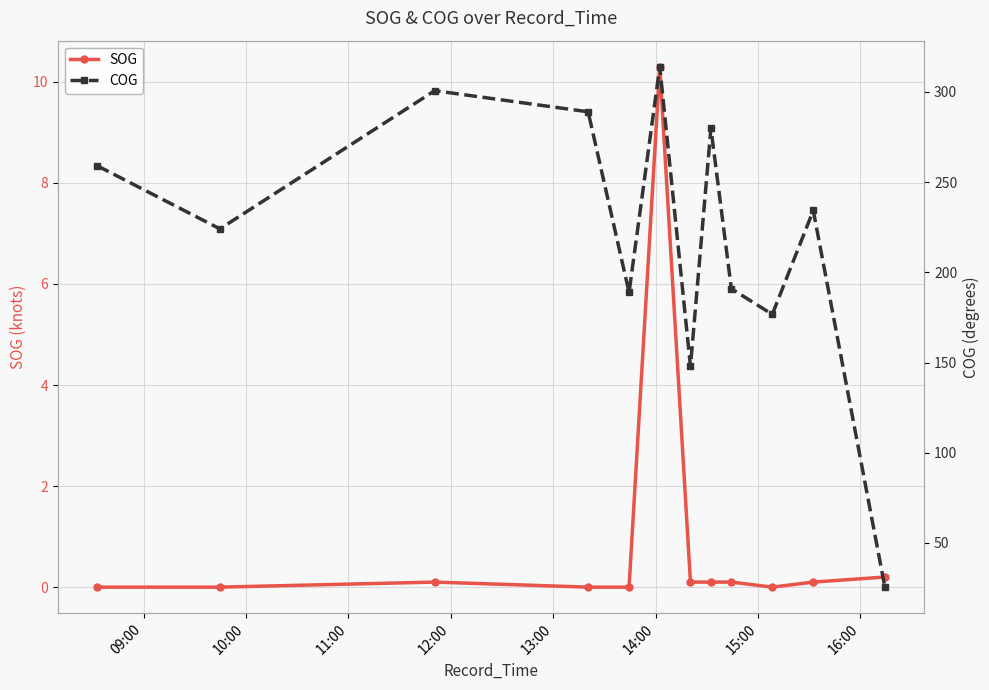

What is the value of the SOG point at the 3rd from the left?

0.1